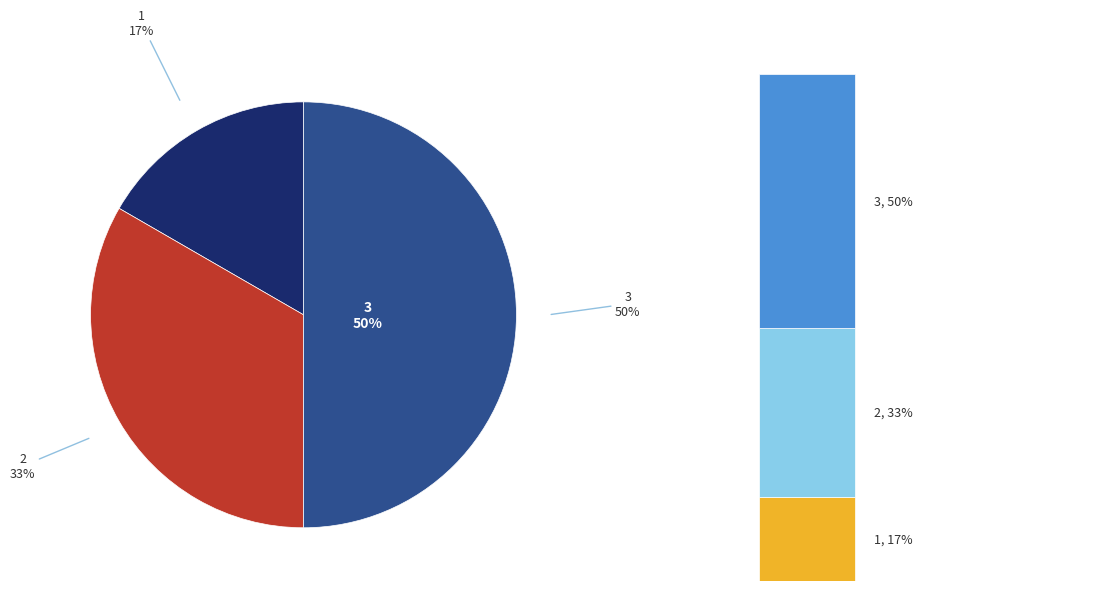

Is it true that 0 is 0% of the pie?

True